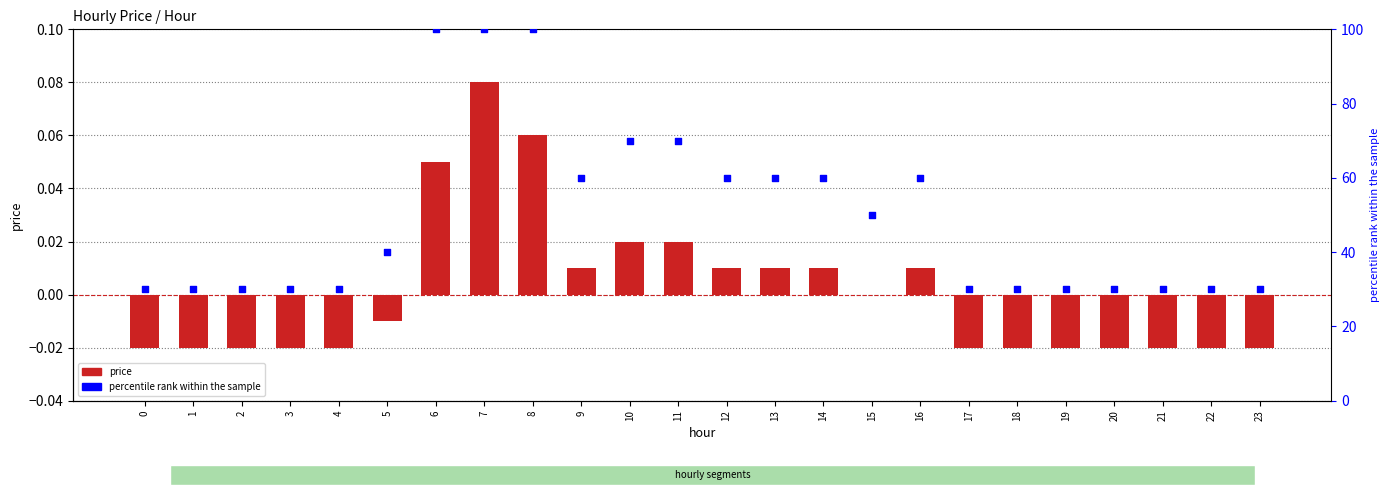

Which series has the largest total across all categories?

percentile rank within the sample